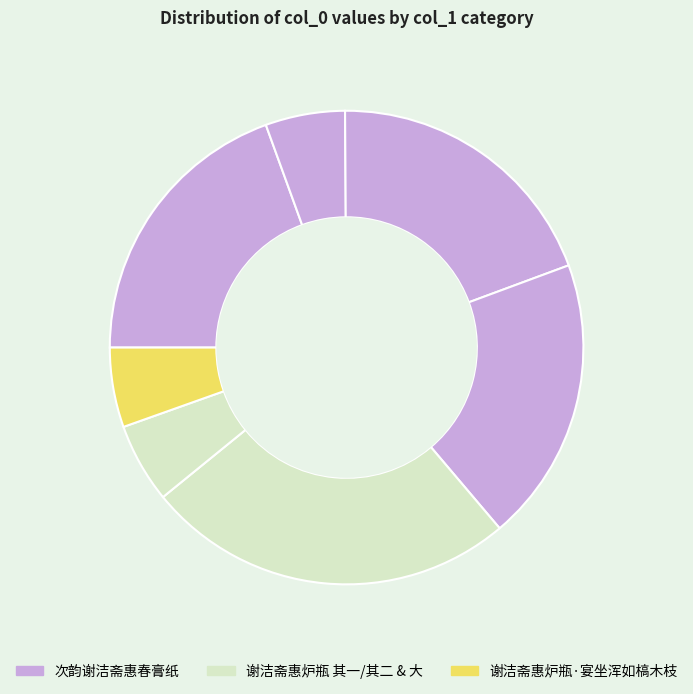

Count the number of slices in the pie.

7